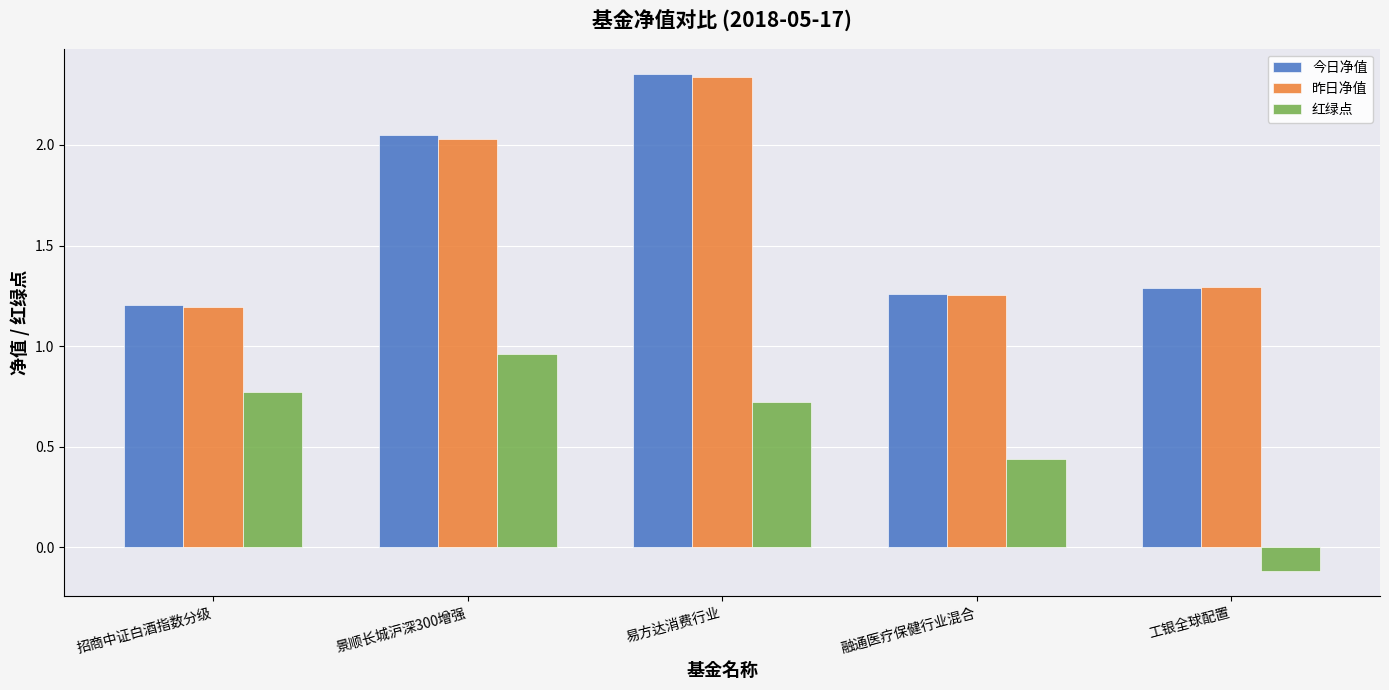

At which category does the chart reach its minimum across all series?

工银全球配置